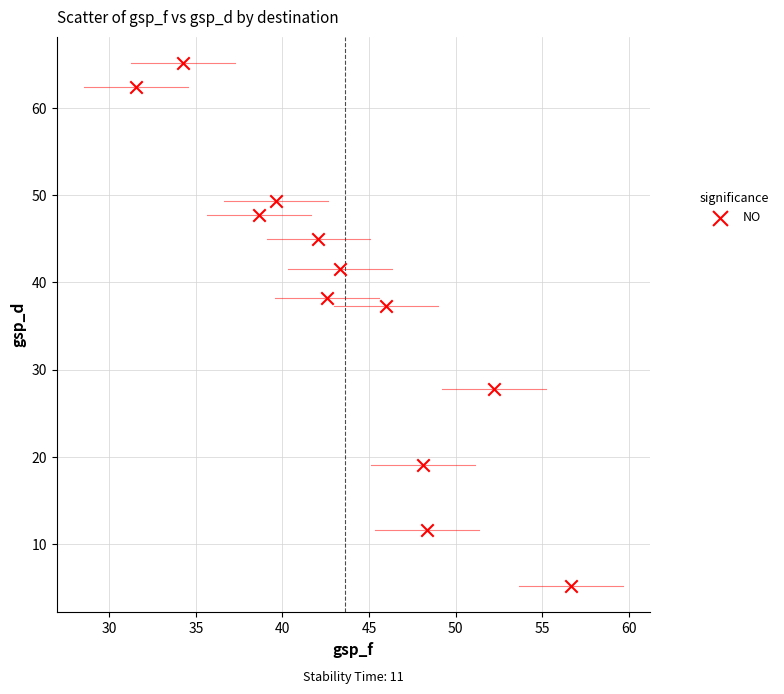

What Y value in the scatter plot is closest to 35?

37.3